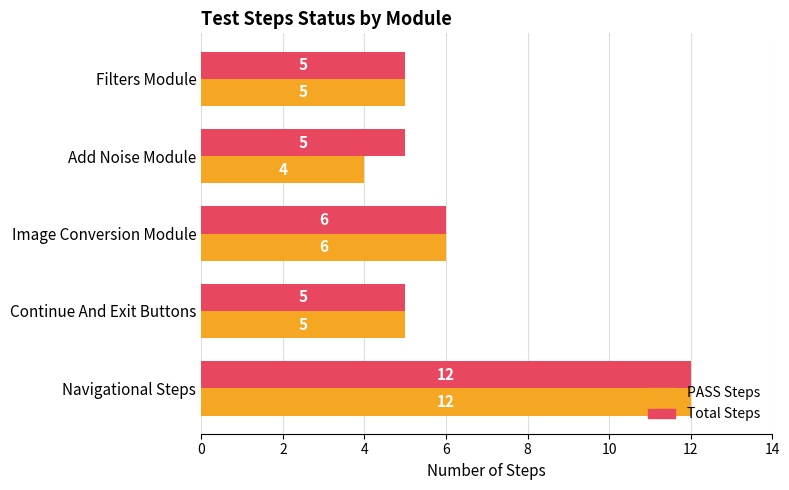

What is the maximum value shown in the chart?

12